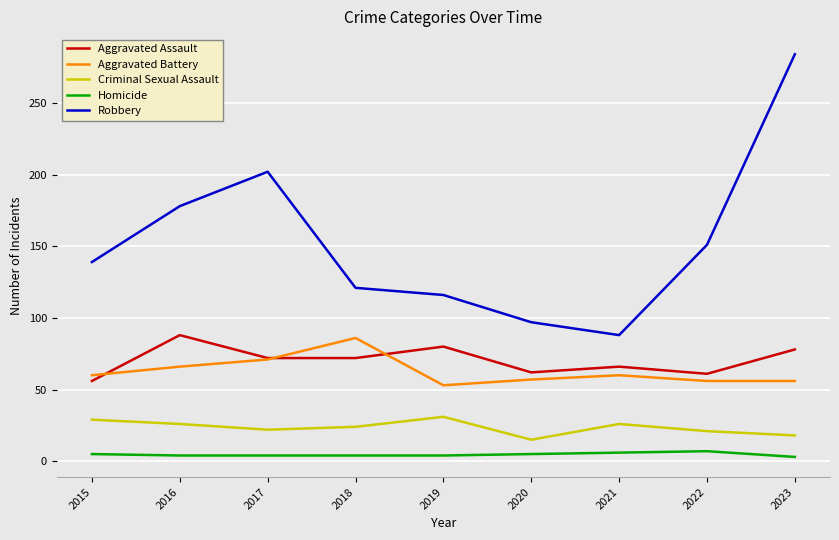

What is the approximate value of Criminal Sexual Assault at 2020, to the nearest 5?

15